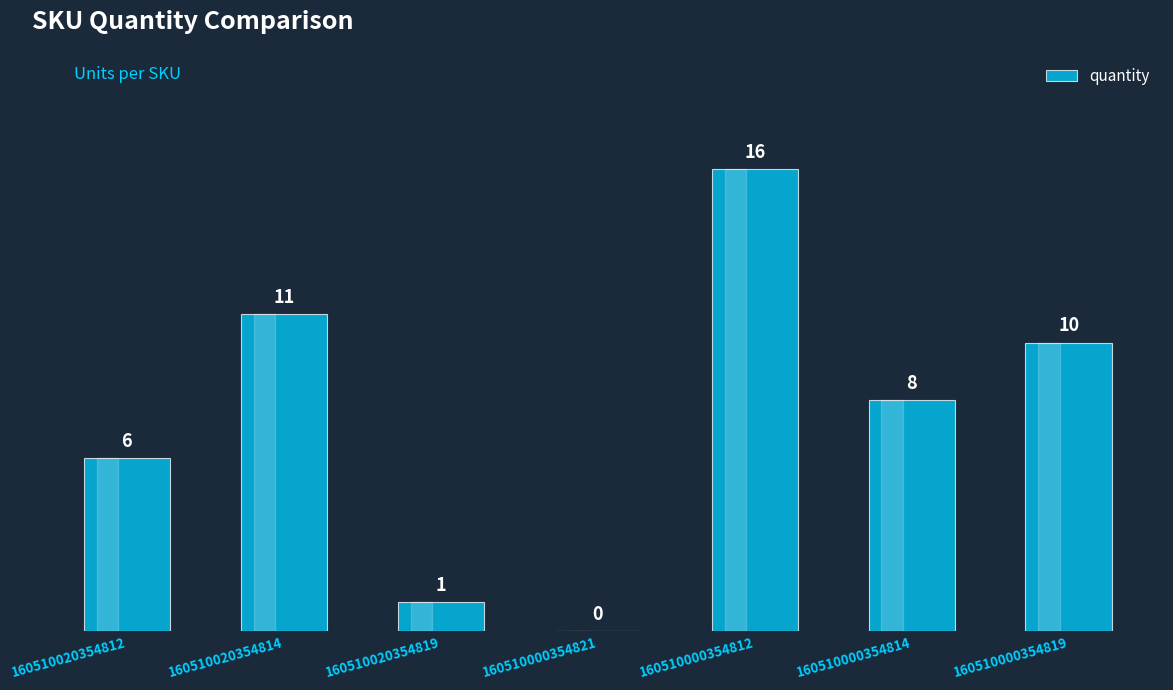

Are the bars horizontal?

No